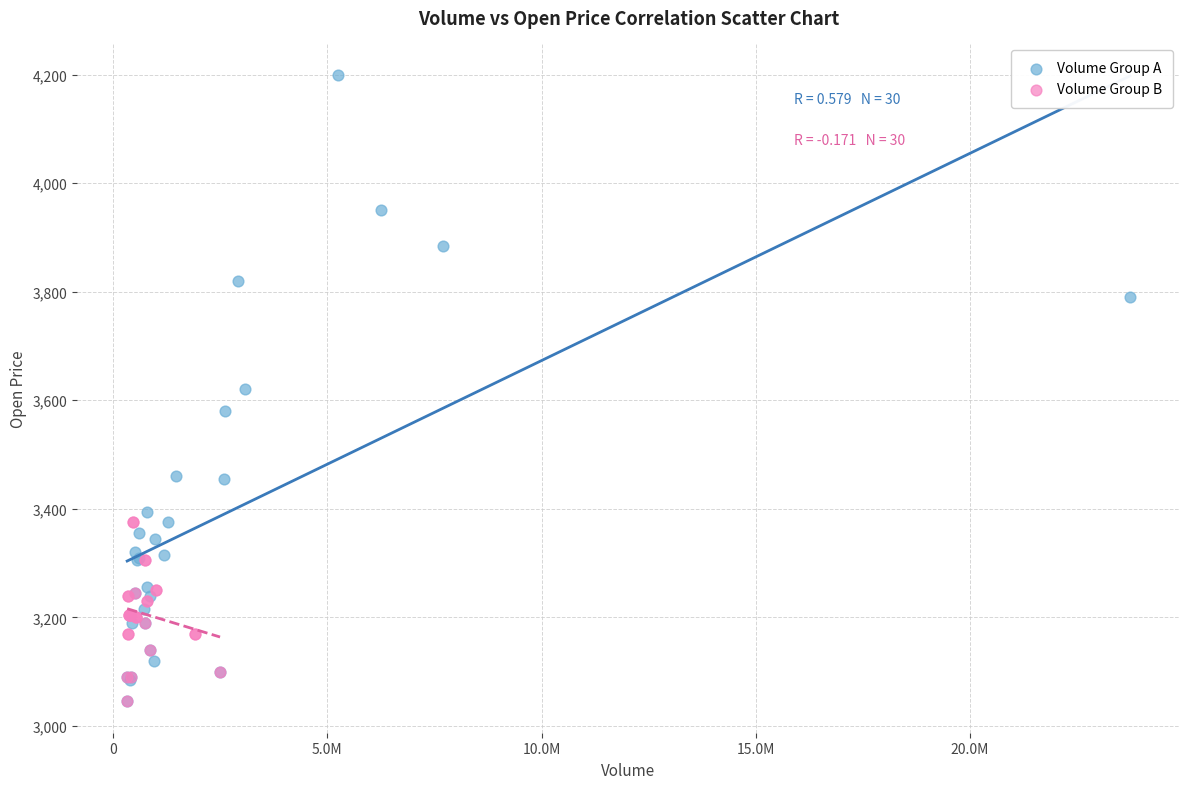

Which series contains the highest Y value?

Volume Group A